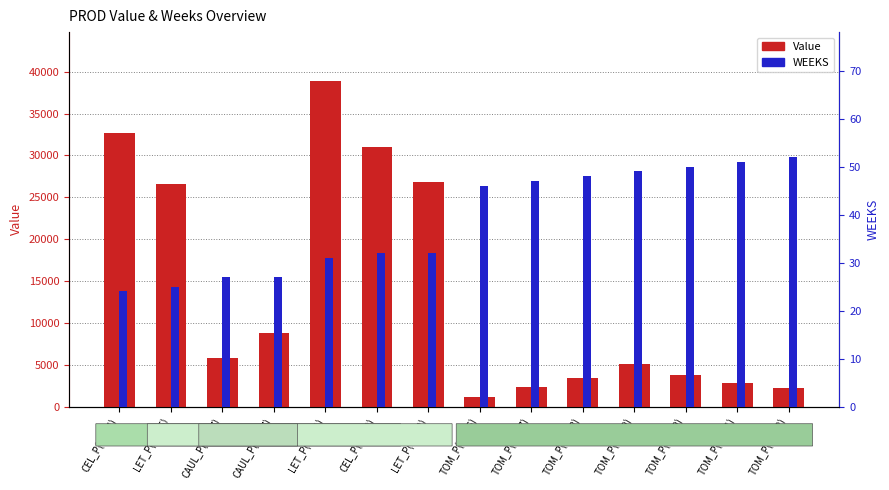

Is it true that WEEKS equals 81.5 at TOM_P(LA,50)?

False